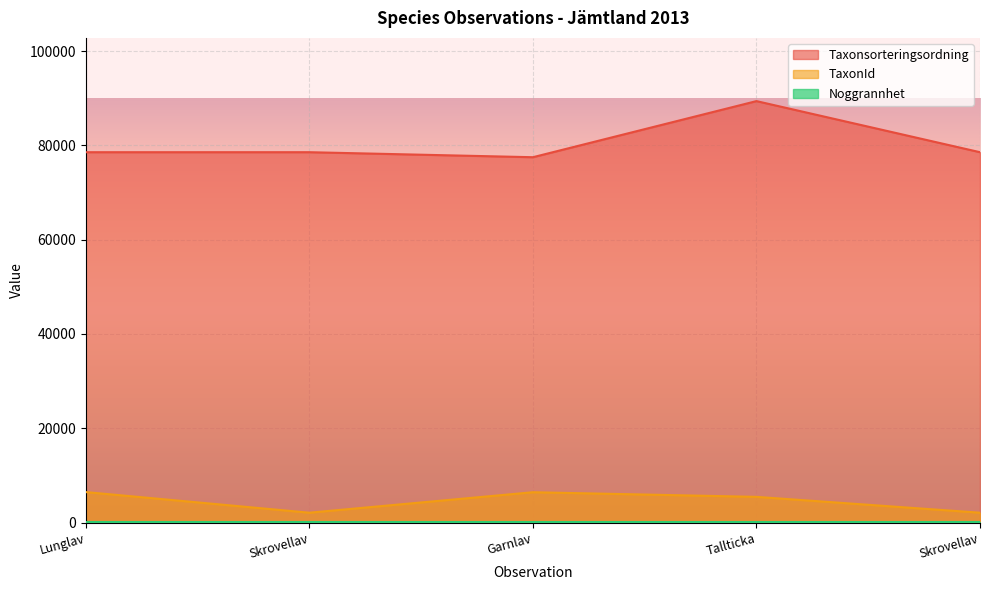

Reading left to right, transcribe all the data shown in this chart.

Taxonsorteringsordning: 78569	78570	77506	89412	78570
TaxonId: 6458	2081	6425	5442	2081